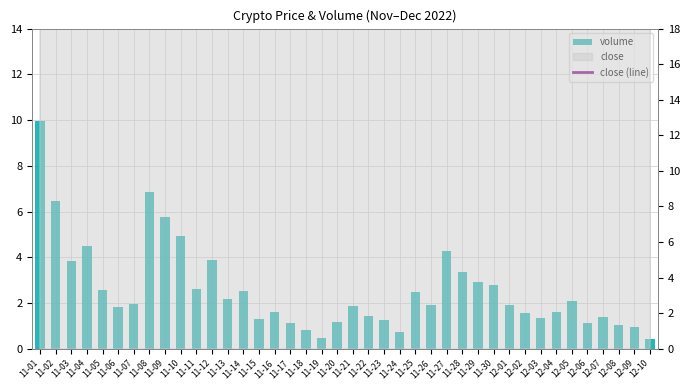

What is the label of the 37th bar from the right?

11-04